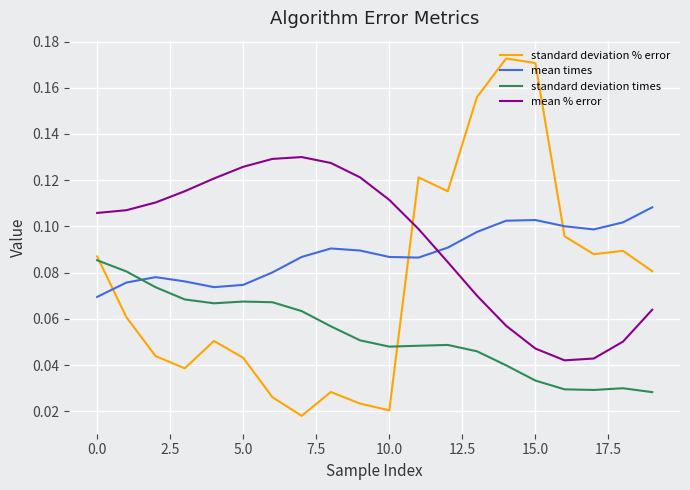

List the series in order of their peak value, lowest first.

standard deviation times, mean times, mean % error, standard deviation % error